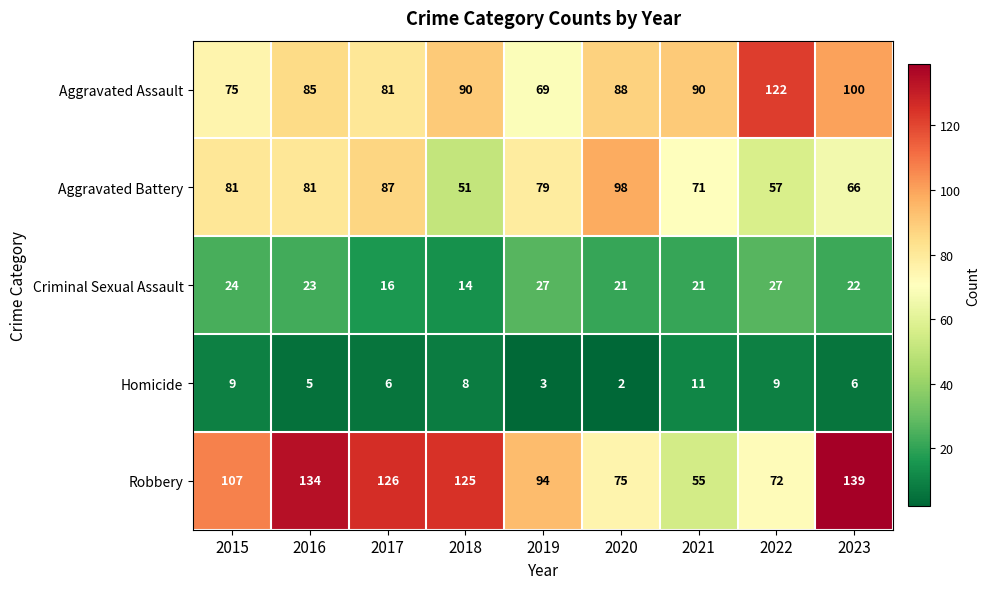

What is the spread (max minus min) of values at 2022?

113